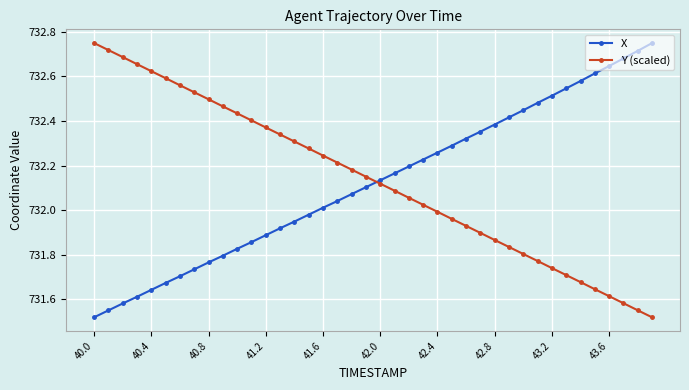

What are all the series names shown in the legend?

X, Y (scaled)